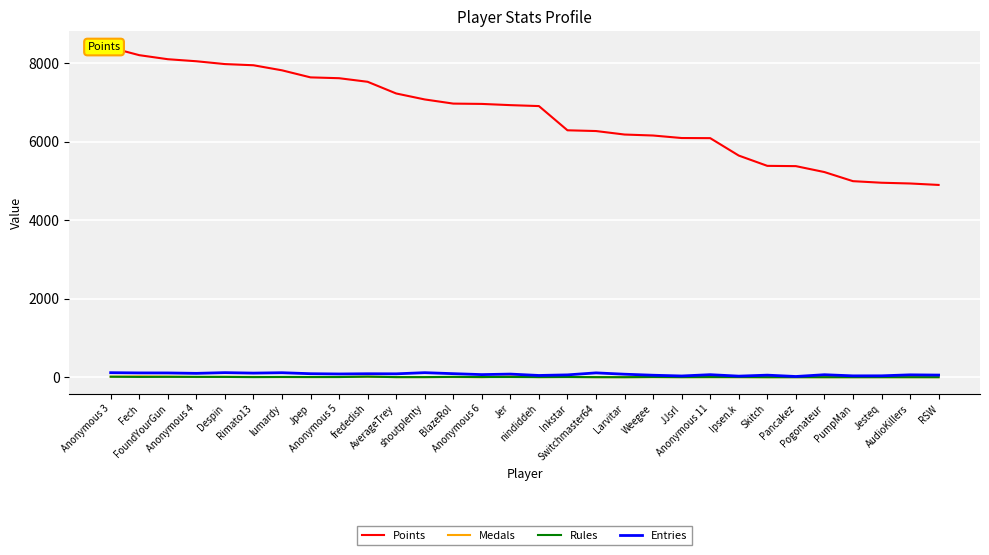

At which category is the sum across all series the highest?

Anonymous 3